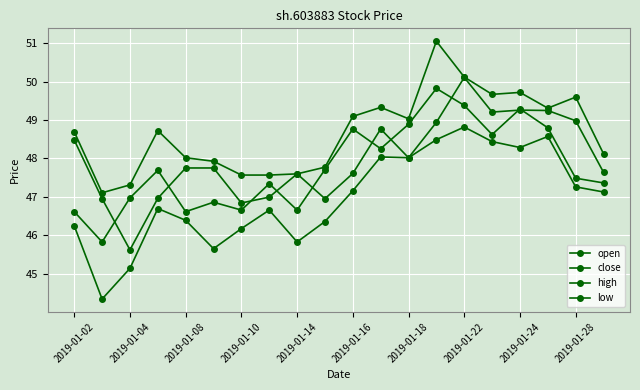

Count the number of categories in the chart.

20